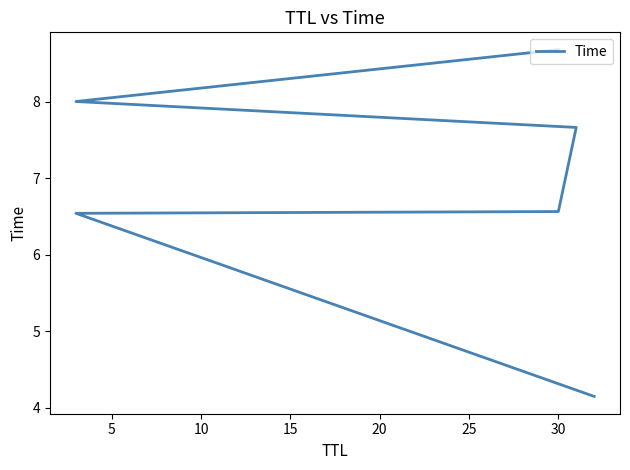

Count the number of values greater than 7.

3